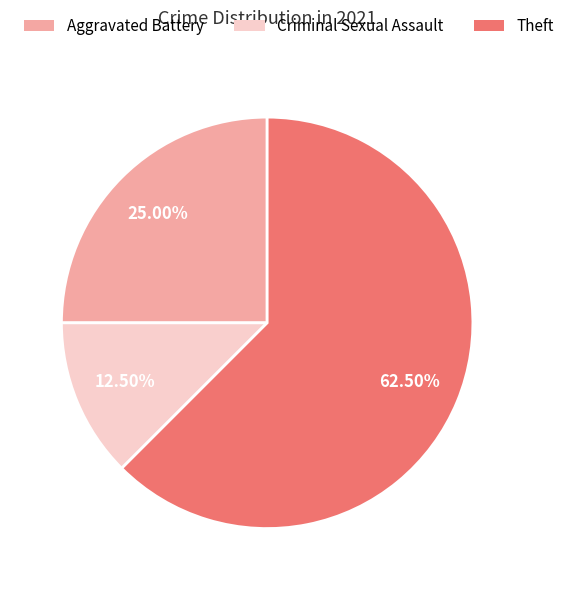

Combined, what portion of the pie is Aggravated Battery and Theft?

87.5%